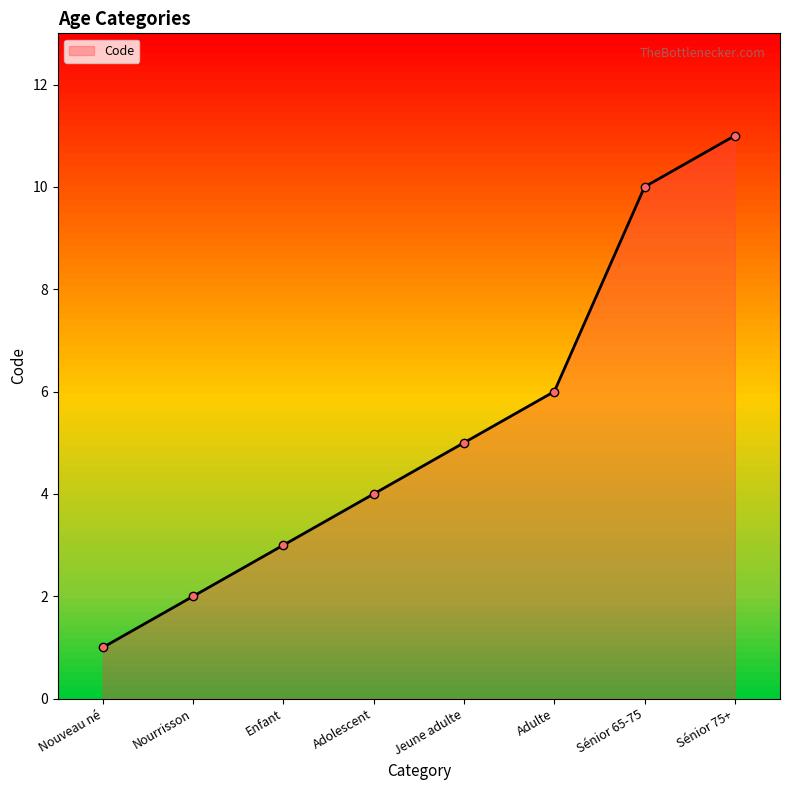

List the labels in order of value, largest first.

Sénior 75+, Sénior 65-75, Adulte, Jeune adulte, Adolescent, Enfant, Nourrisson, Nouveau né